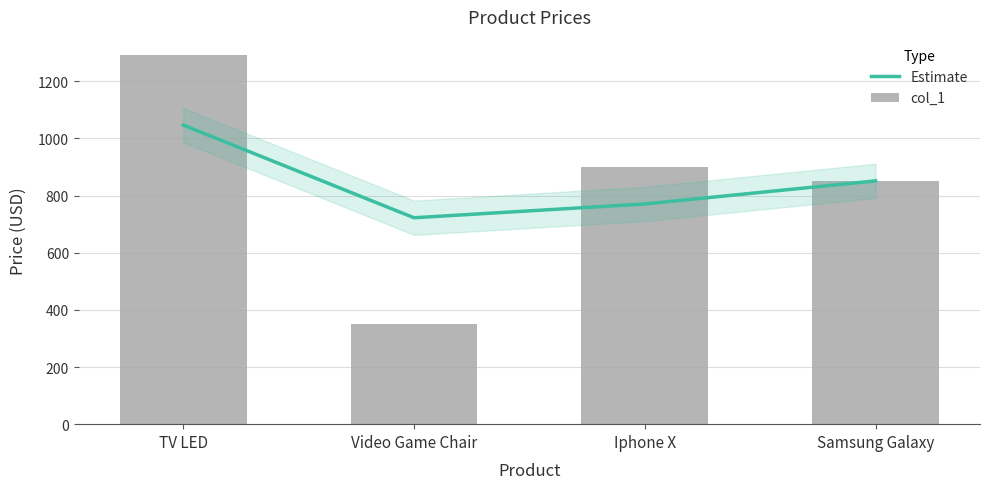

Reading right to left, transcribe all the data shown in this chart.

Estimate: 851.5	770.8	722.5	1046.7
col_1: 850.0	900.0	350.5	1291.0